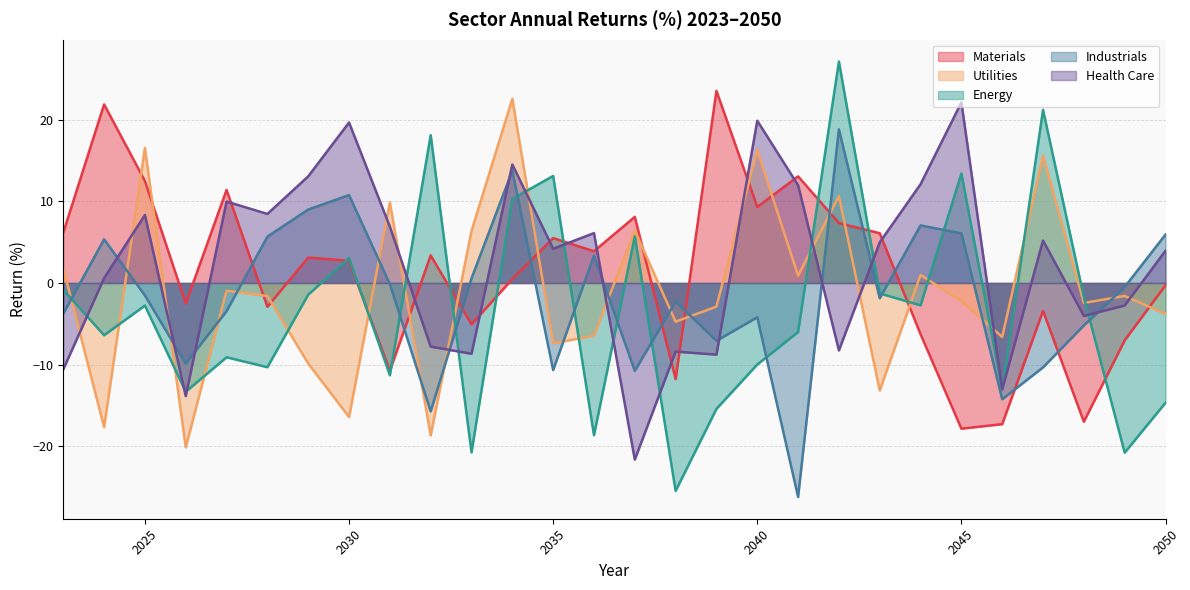

What is the sum of the Utilities values at 2028 and 2024?

-19.3